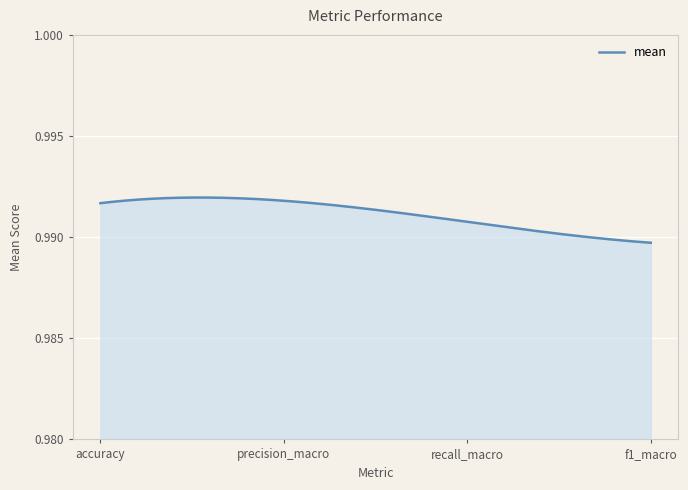

Does the chart display data point markers on the line(s)?

No